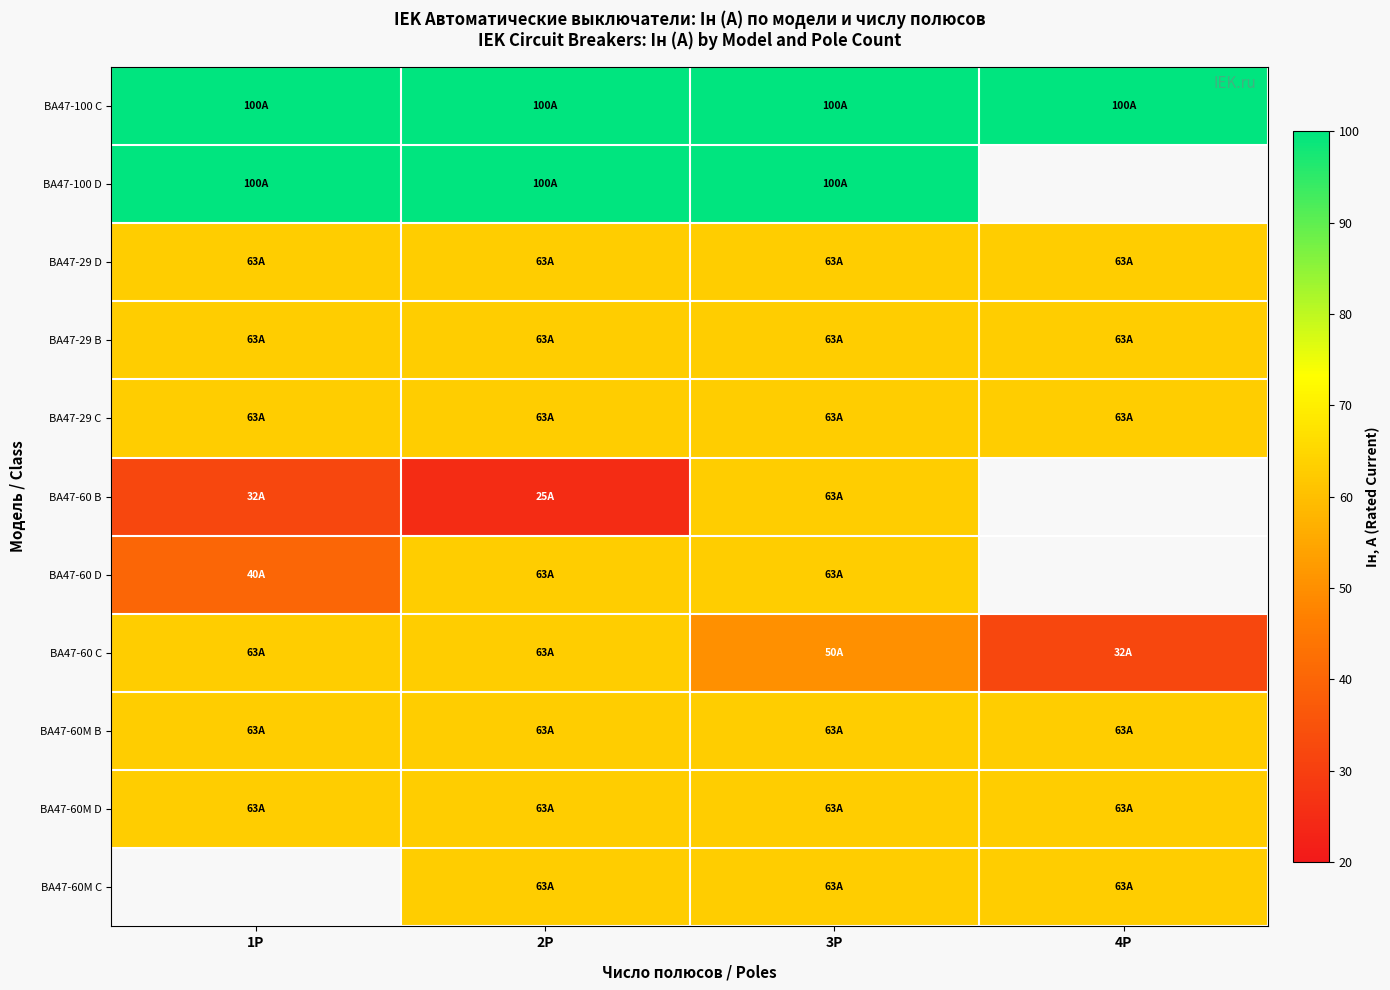

Which category has the lowest value across all series?

2P